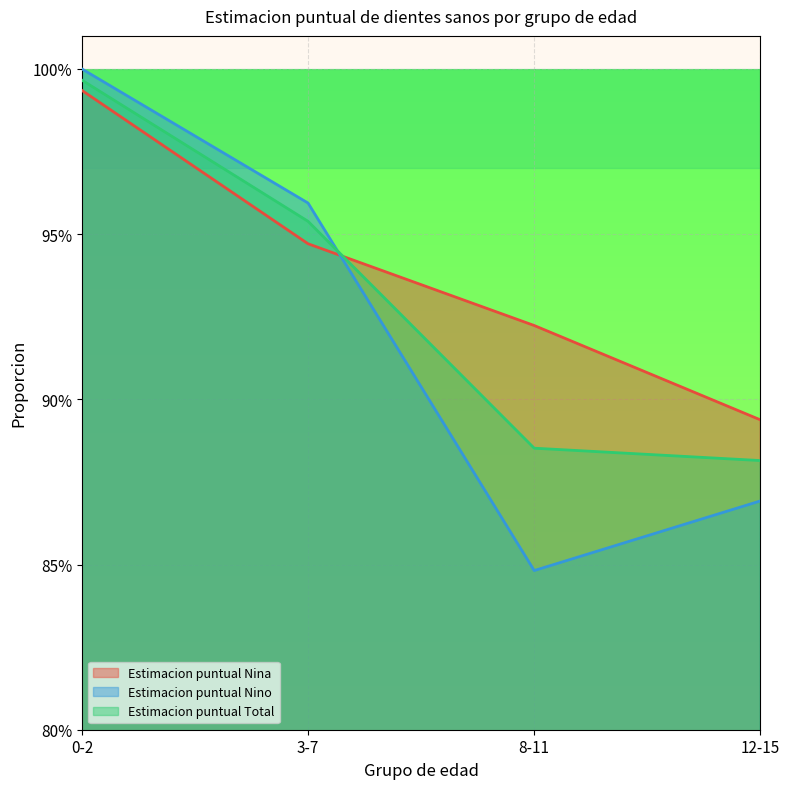

What is the value of the Estimacion puntual Nino point at the 4th from the left?

0.9